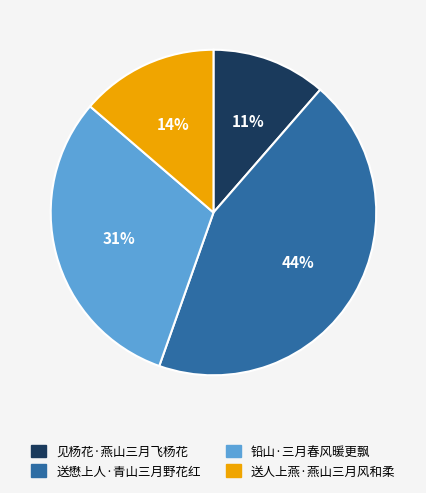

What is the ratio of the value at 送懋上人·青山三月野花红 to the value at 铅山·三月春风暖更飘?

1.4